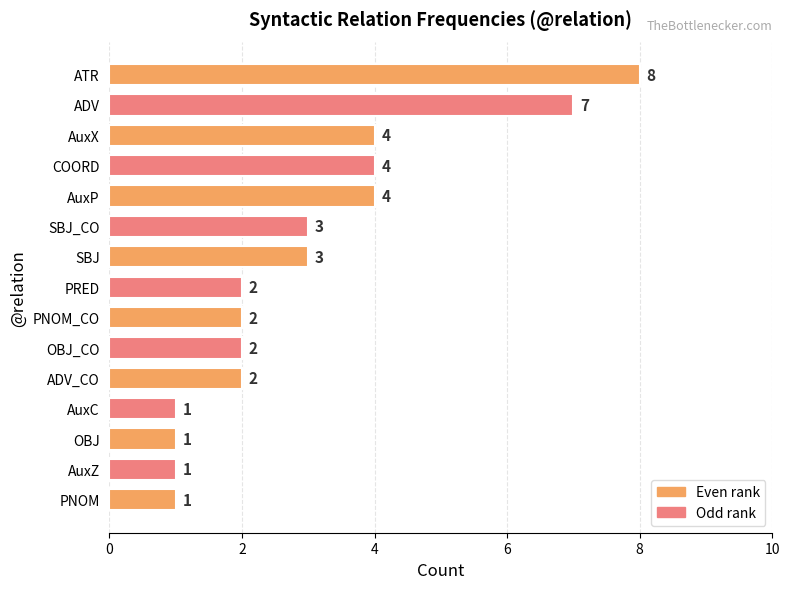

What is the greatest value displayed?

8